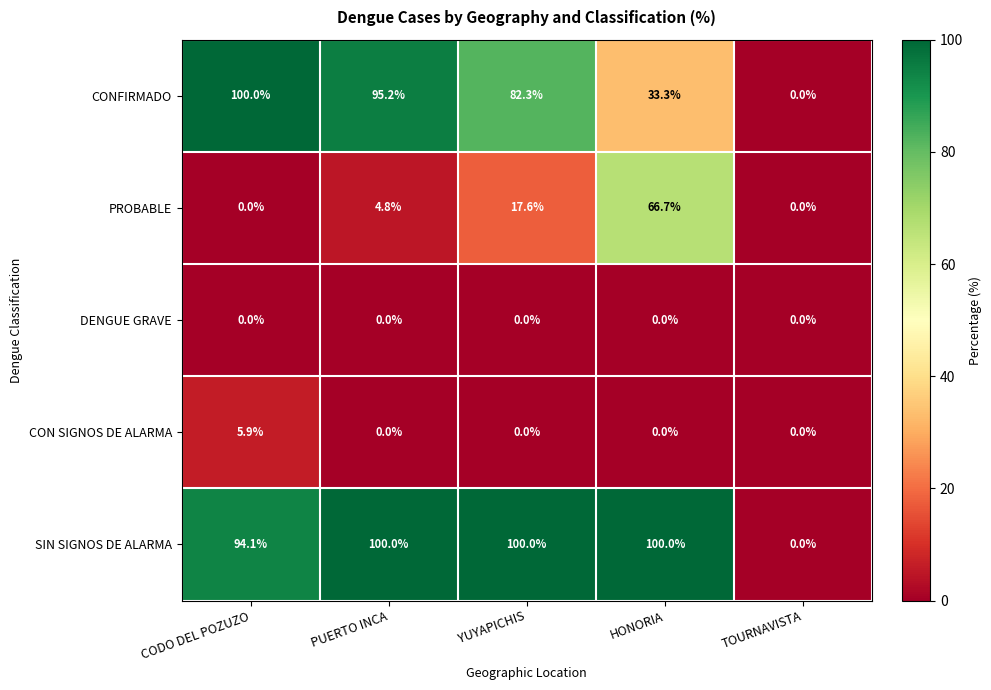

The value of SIN SIGNOS DE ALARMA at PUERTO INCA is 100.0. True or false?

True